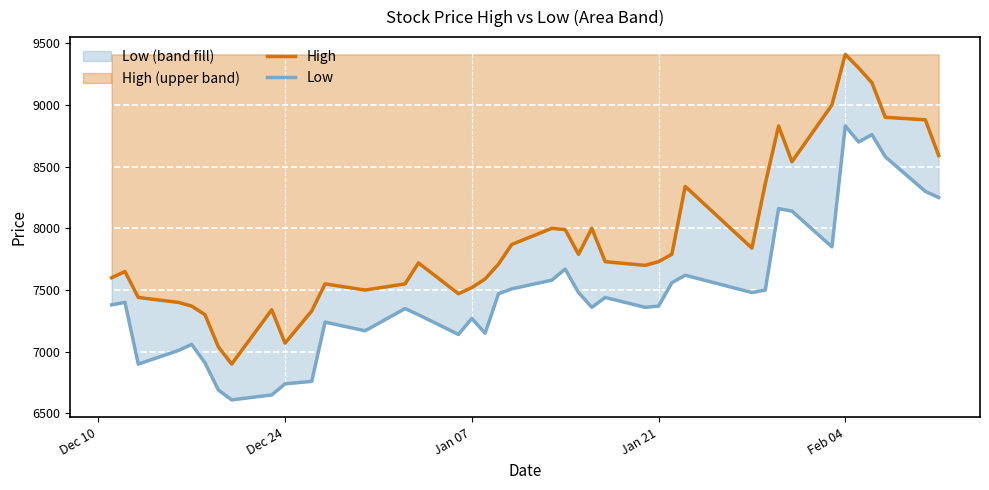

What is the difference between the maximum and minimum values in the Low series?

2220